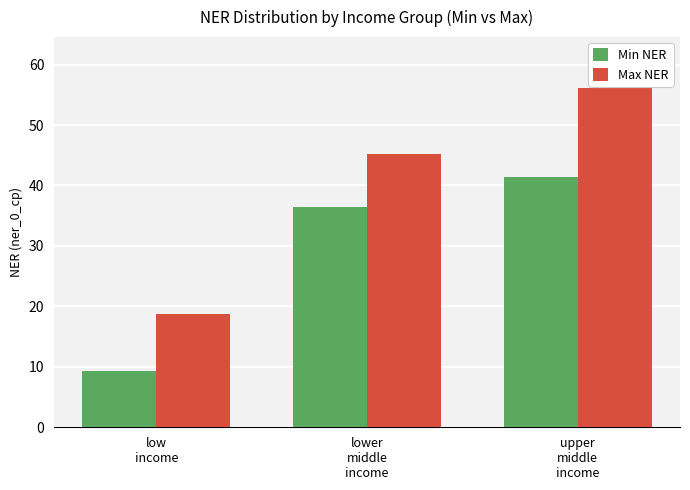

What is the label of the 3rd bar from the right?

low
income